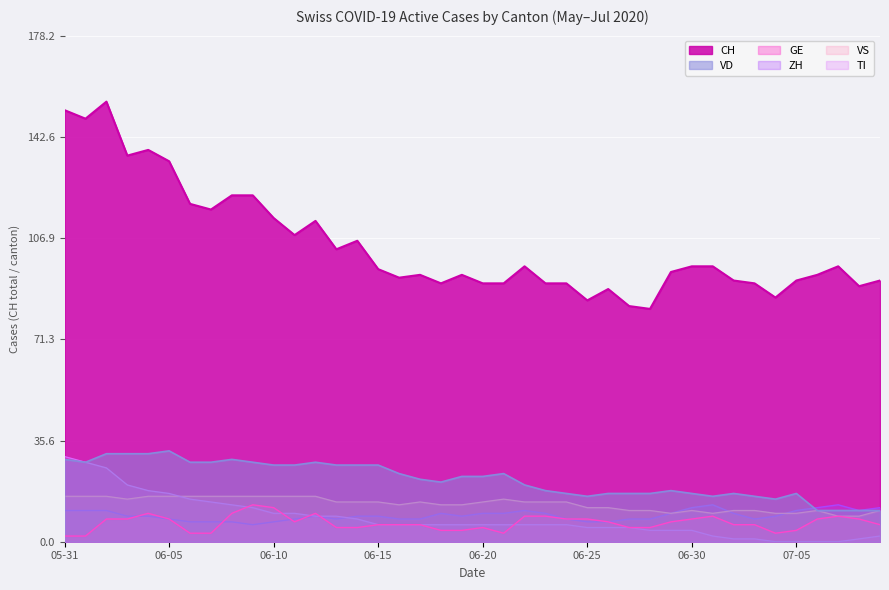

What is the highest value of the GE series?

13